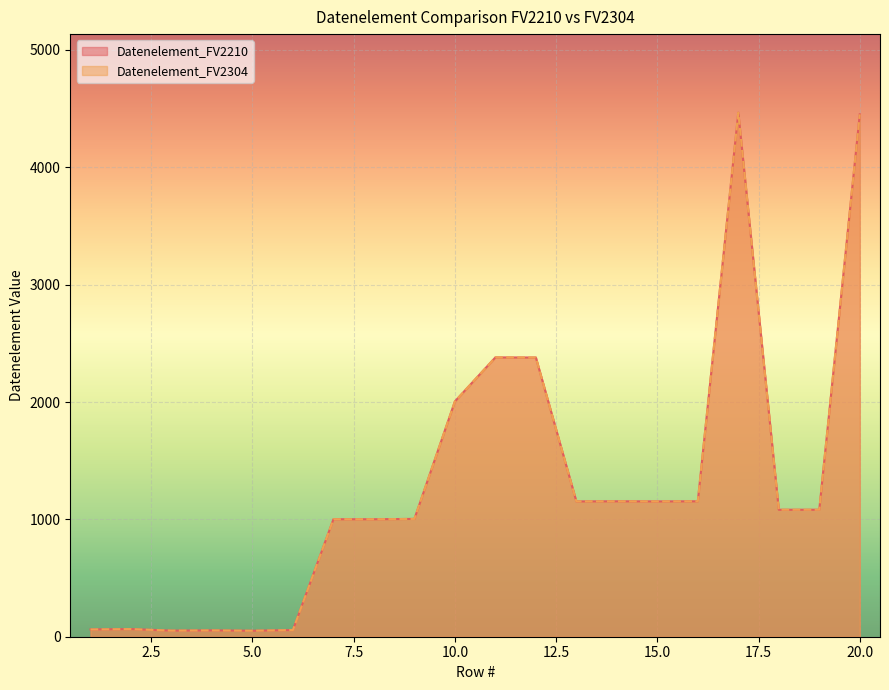

Which has a higher value, 7 or 6?

7